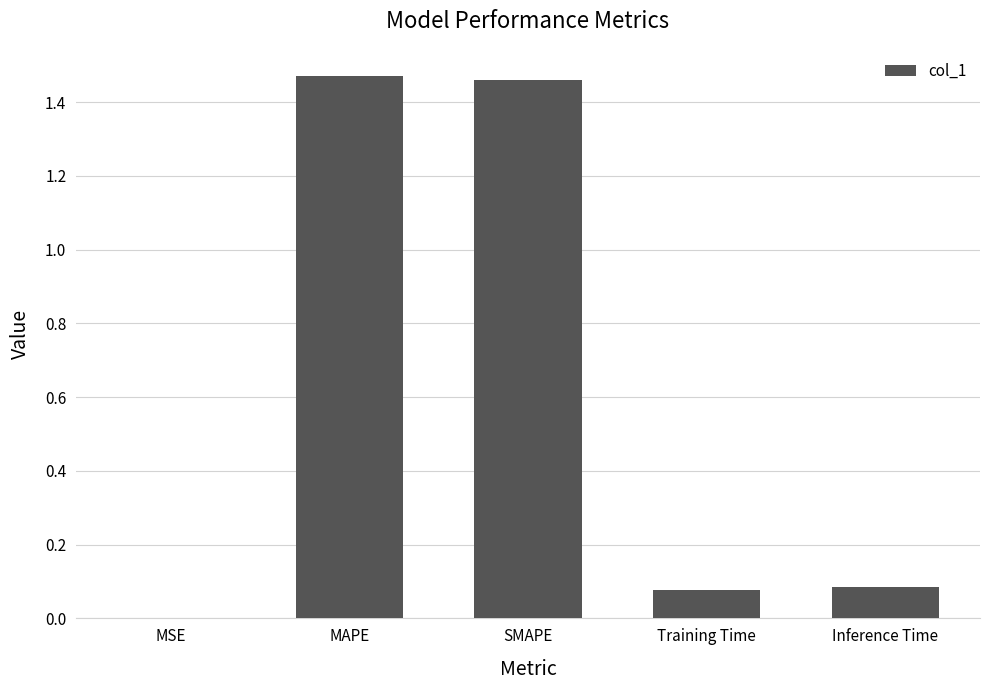

The value at MSE is 0.0. True or false?

True